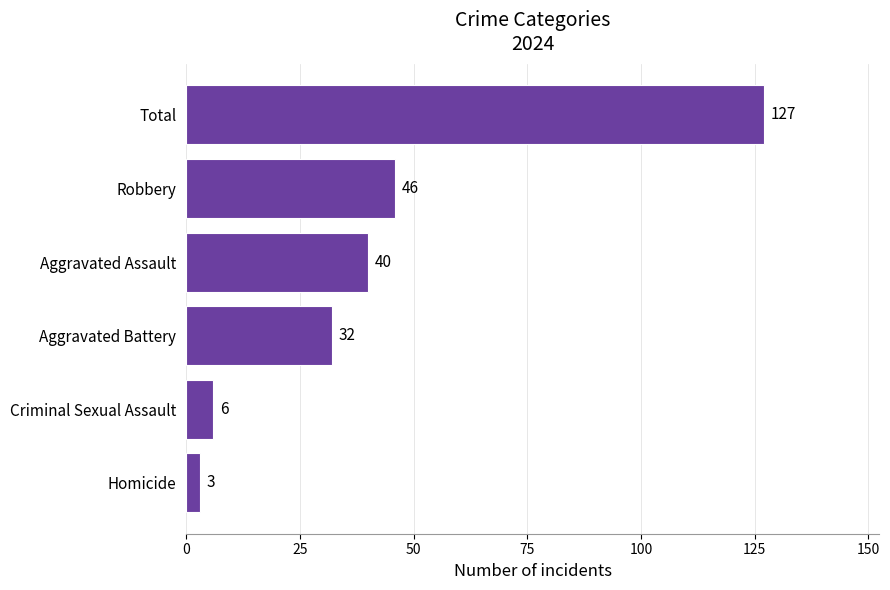

The chart shows a value of 65 at Total. True or false?

False